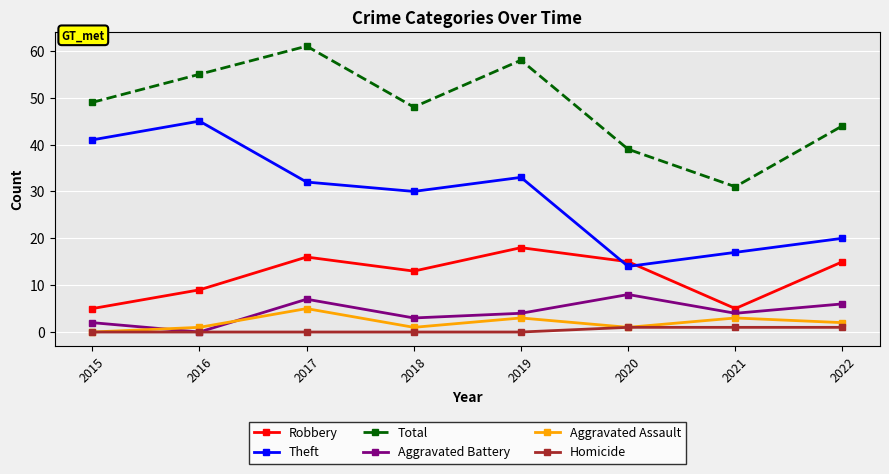

Is this an area chart (filled region under the line)?

No